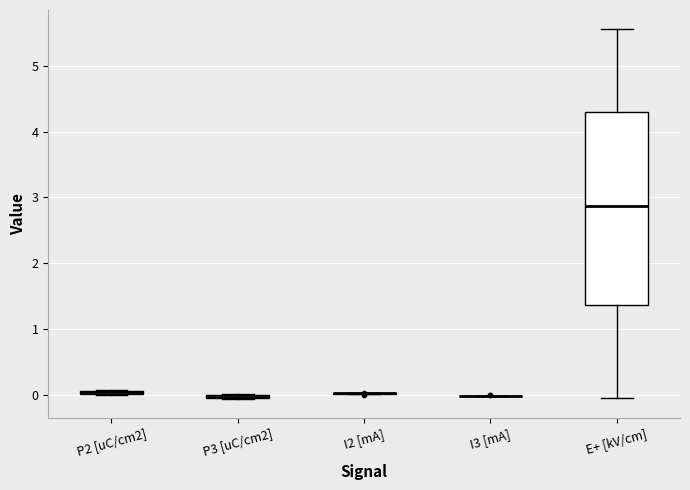

Which box is the tallest, from its lower edge to its upper edge?

E+ [kV/cm]